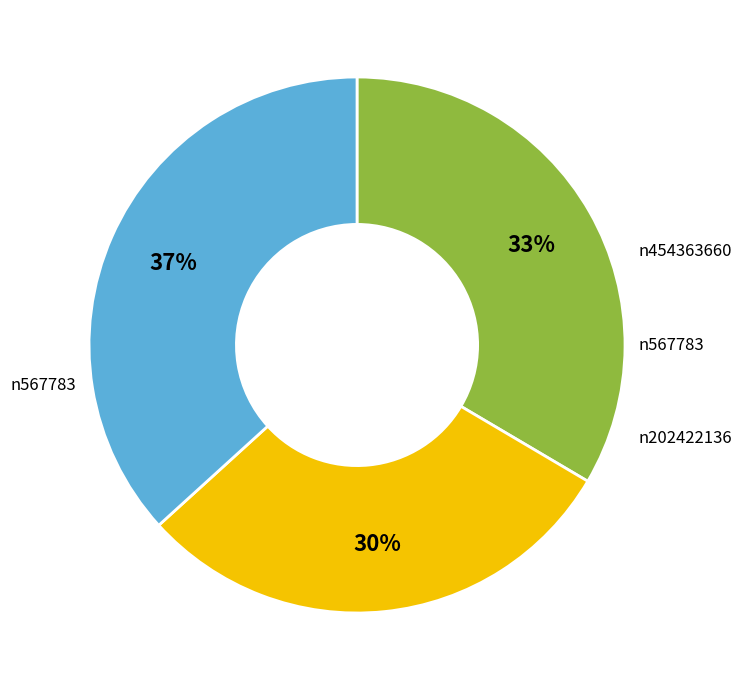

To the nearest percent, what is the difference between the largest and smallest slice percentages?

7%